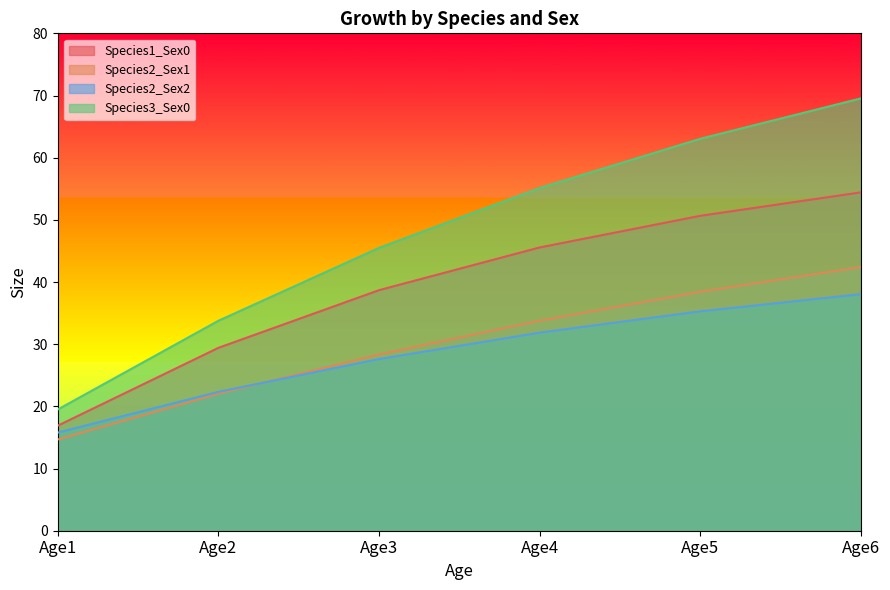

What is the smallest value displayed?

14.7